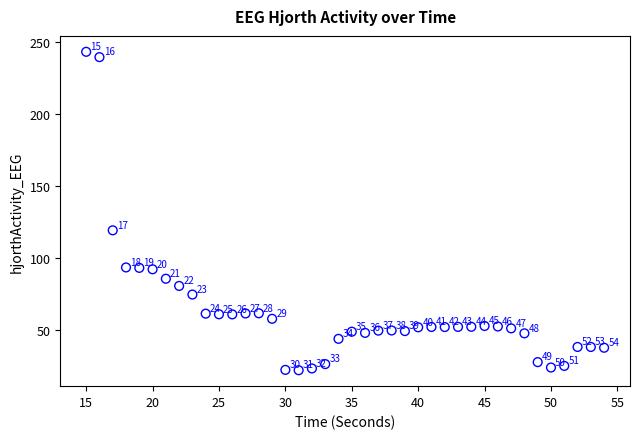

What Y value in the scatter plot is closest to 132?

119.4